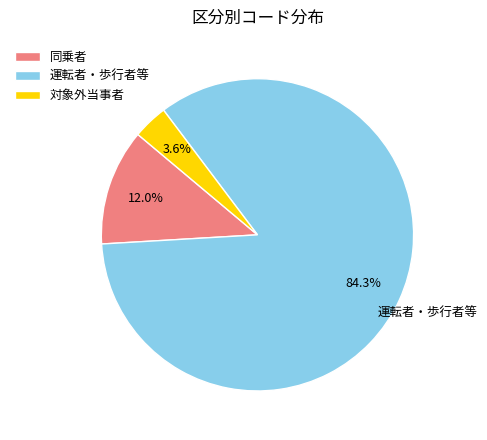

What is the majority slice?

運転者・歩行者等